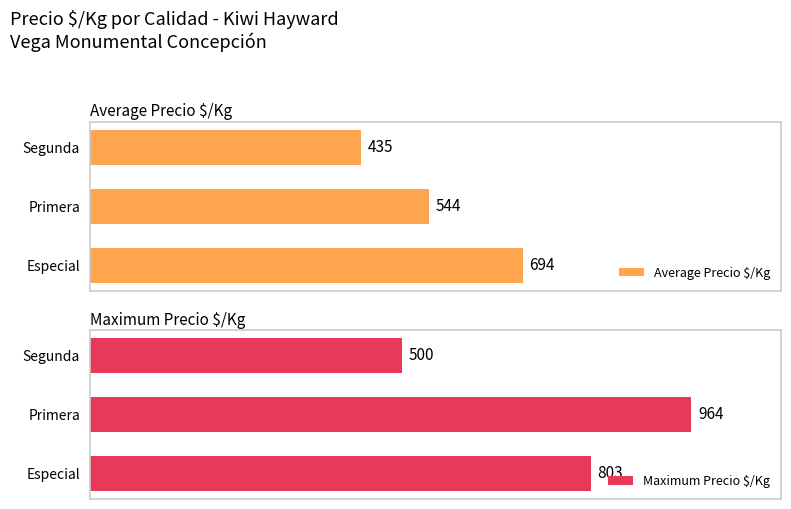

How many values in the Maximum Precio $/Kg series exceed 803?

1